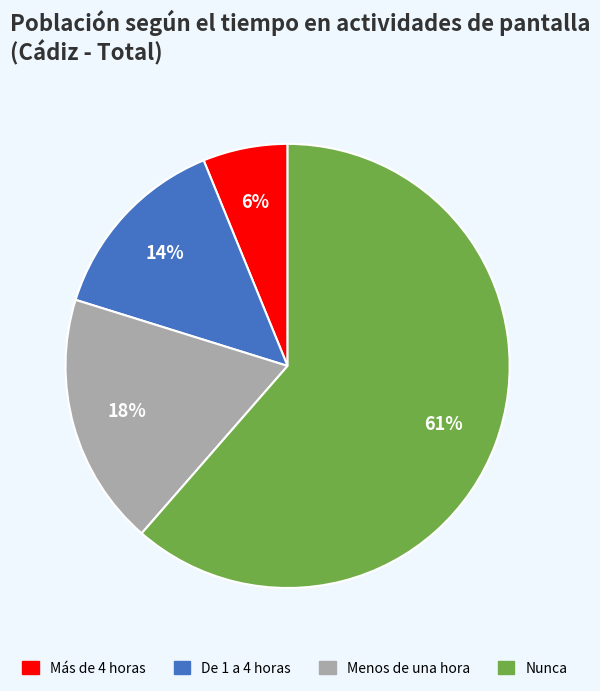

What is the largest slice in the pie chart?

Nunca